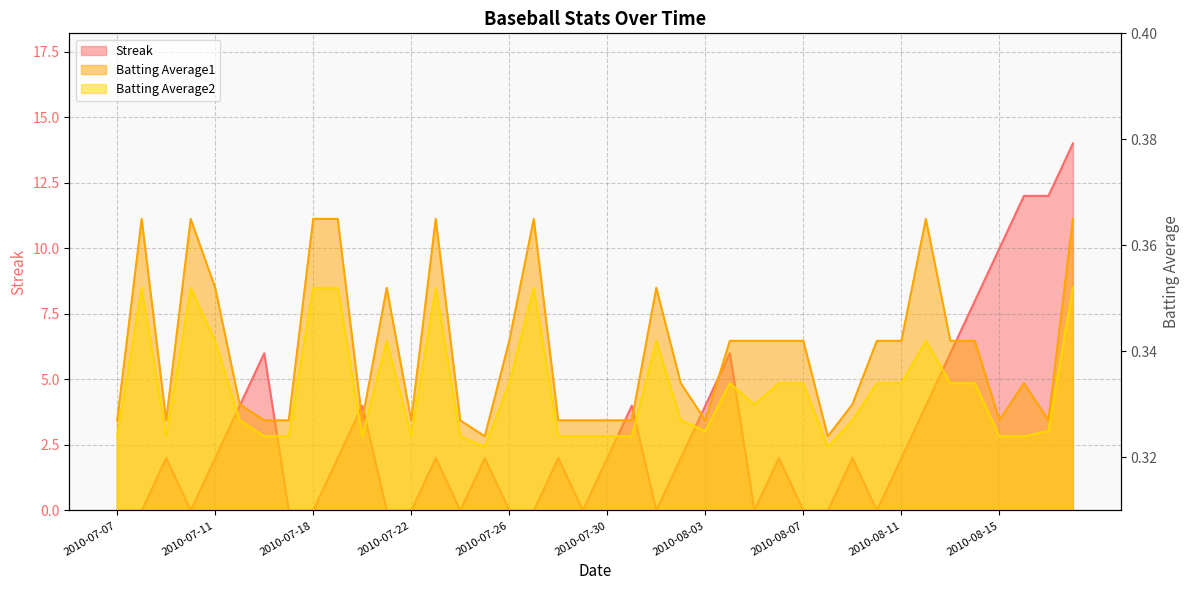

List the labels in order of Batting Average2 value, smallest first.

2010-07-25, 2010-08-08, 2010-07-07, 2010-07-09, 2010-07-16, 2010-07-17, 2010-07-20, 2010-07-22, 2010-07-24, 2010-07-28, 2010-07-29, 2010-07-30, 2010-07-31, 2010-08-15, 2010-08-16, 2010-08-03, 2010-08-17, 2010-07-15, 2010-08-02, 2010-08-09, 2010-08-05, 2010-07-26, 2010-08-04, 2010-08-06, 2010-08-07, 2010-08-10, 2010-08-11, 2010-08-13, 2010-08-14, 2010-07-11, 2010-07-21, 2010-08-01, 2010-08-12, 2010-07-08, 2010-07-10, 2010-07-18, 2010-07-19, 2010-07-23, 2010-07-27, 2010-08-18